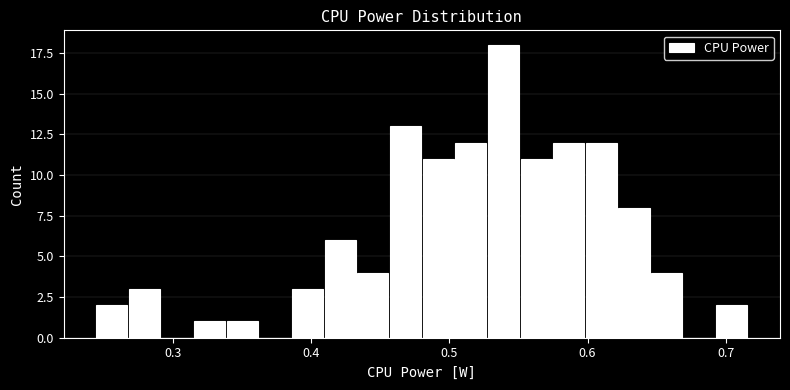

Read against the x-axis, roughly where is the centre of the tallest bar?

0.54